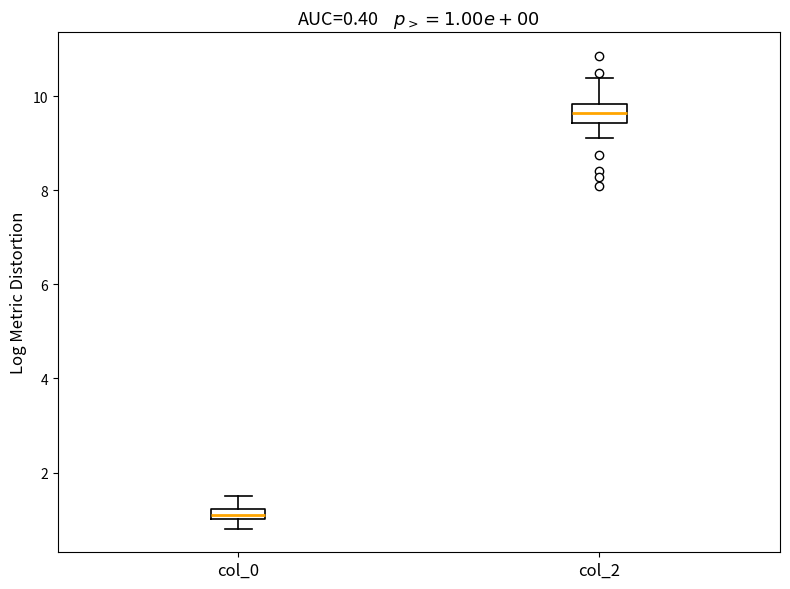

Which box has the lowest median line?

col_0